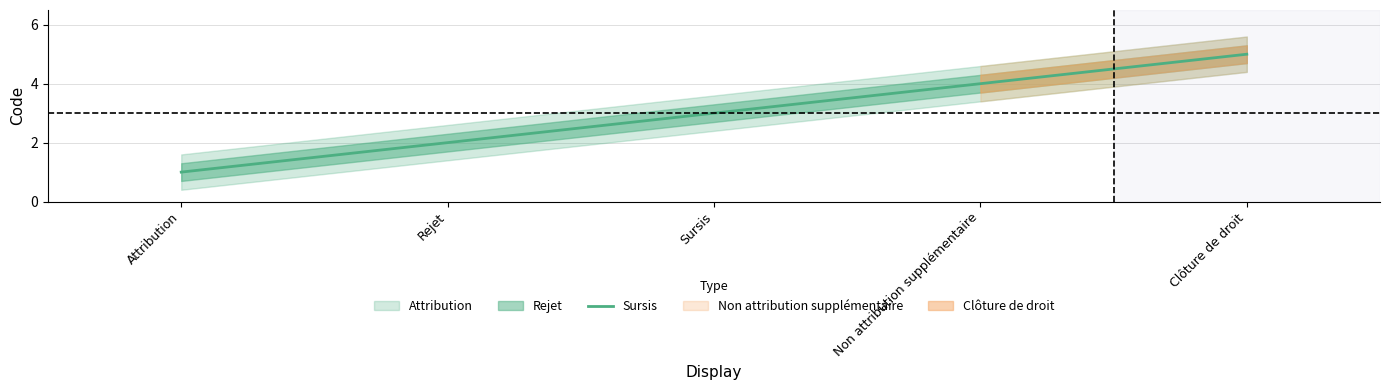

Between Sursis and Non attribution supplémentaire, which is larger?

Non attribution supplémentaire